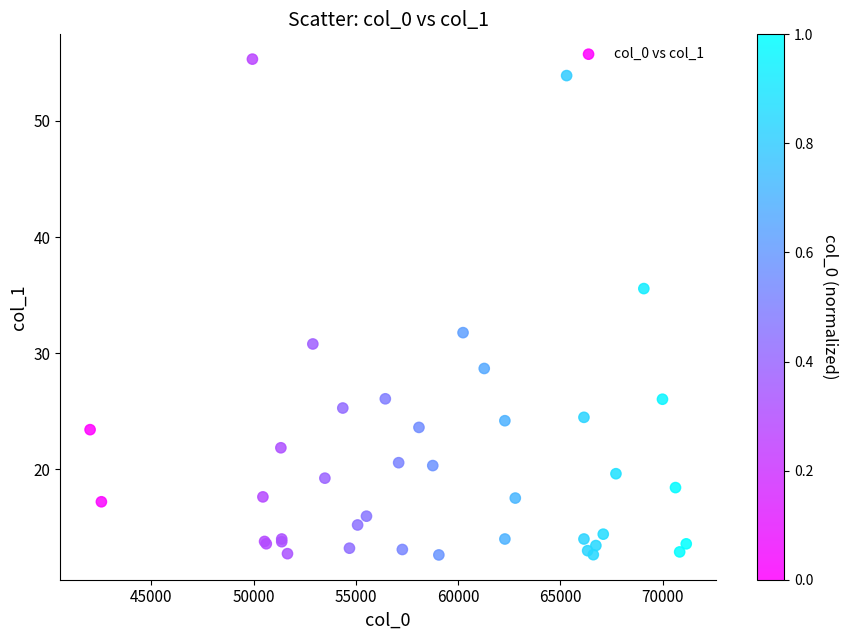

What Y value in the scatter plot is closest to 33?

31.8